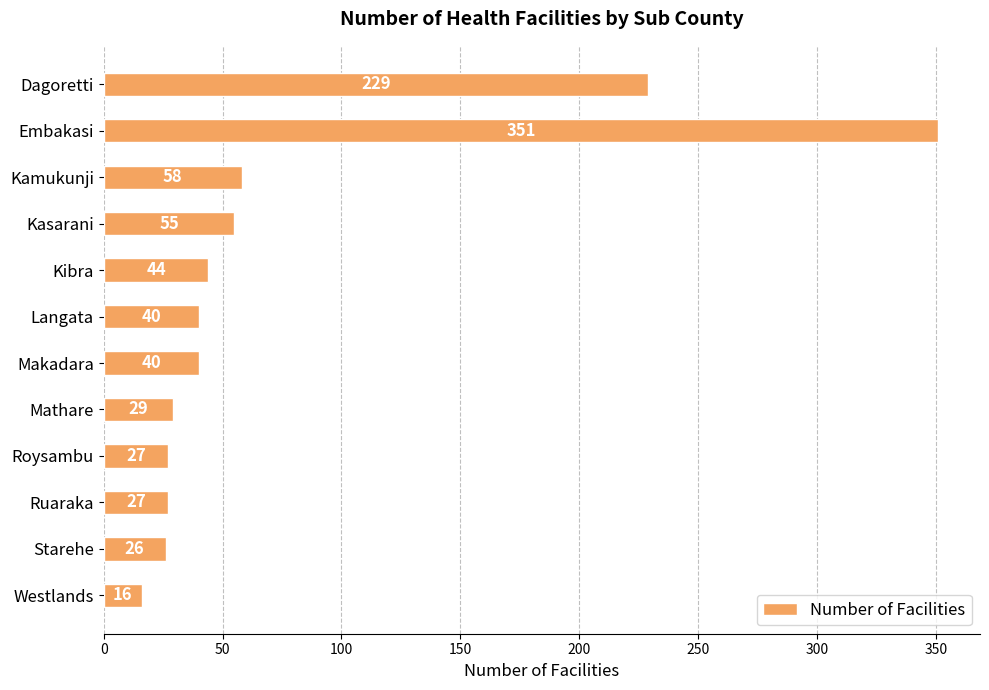

The value at Starehe is 45. True or false?

False